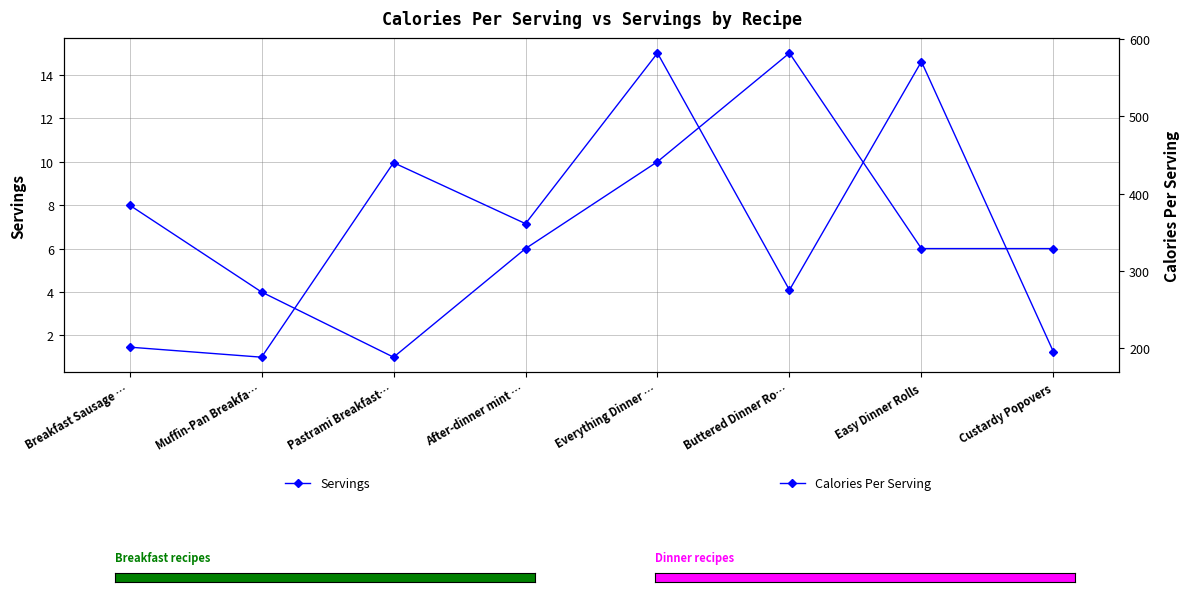

True or false: Calories Per Serving has more than 0 points higher than both neighbors.

True